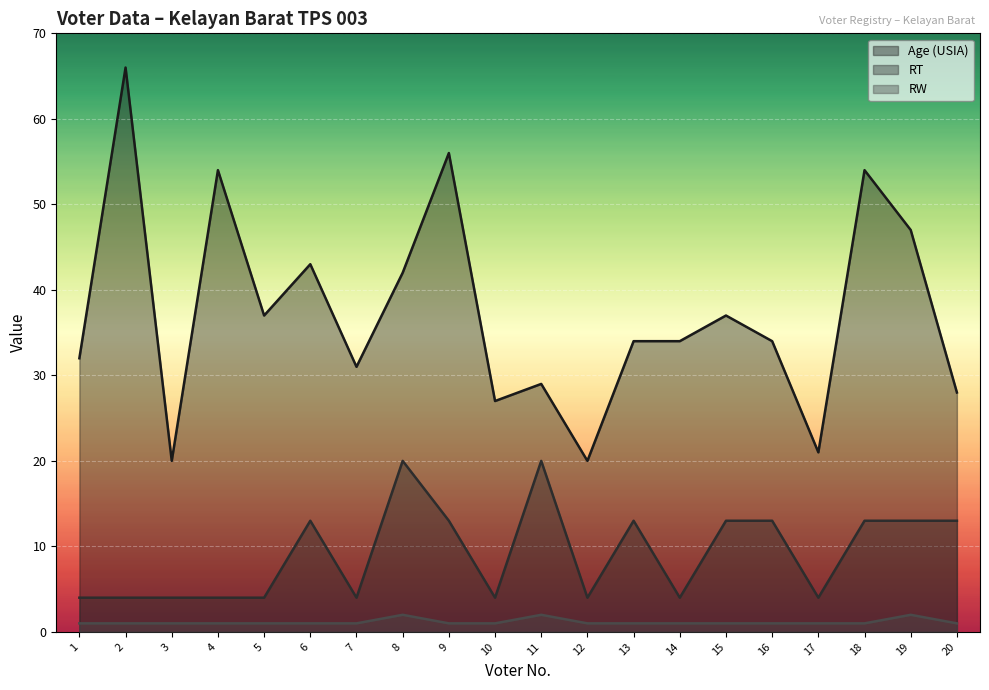

In RT, how many points are lower than both neighbors (excluding endpoints)?

5